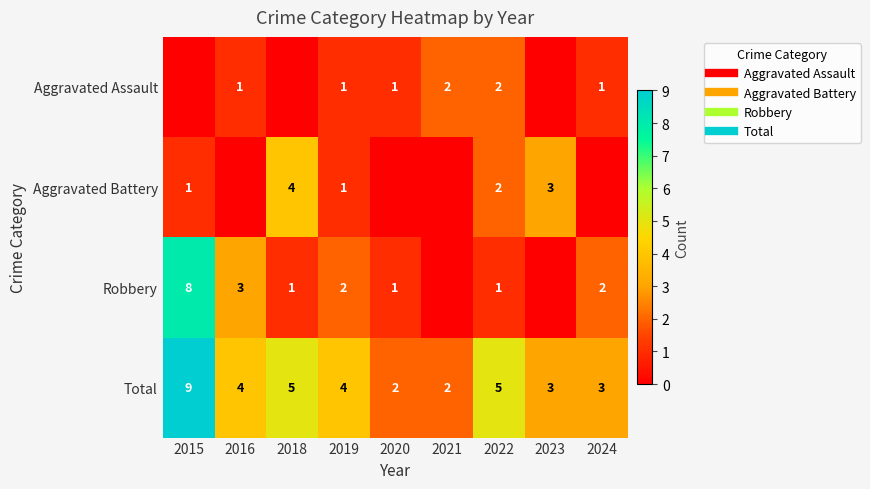

How many values in the Total series exceed 4?

3